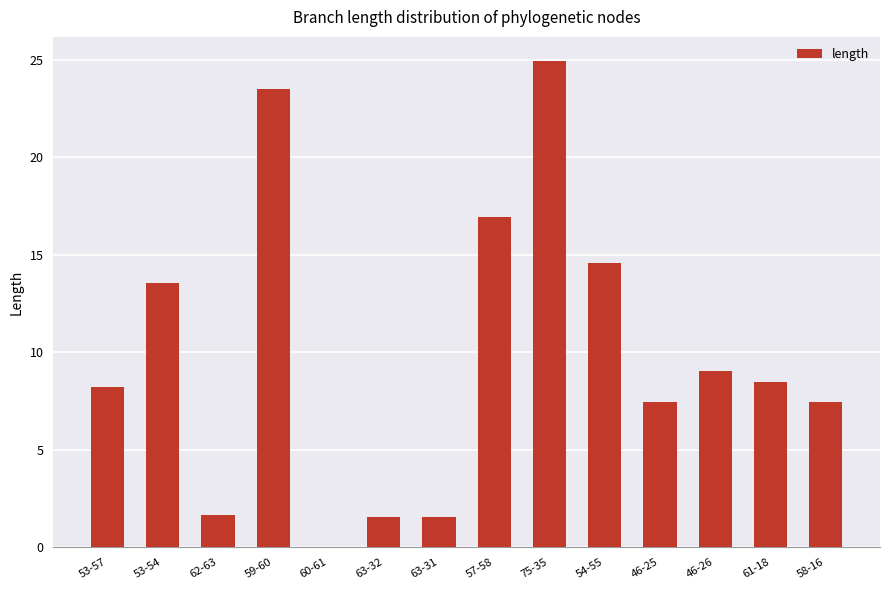

Read the value at 57-58.

17.0